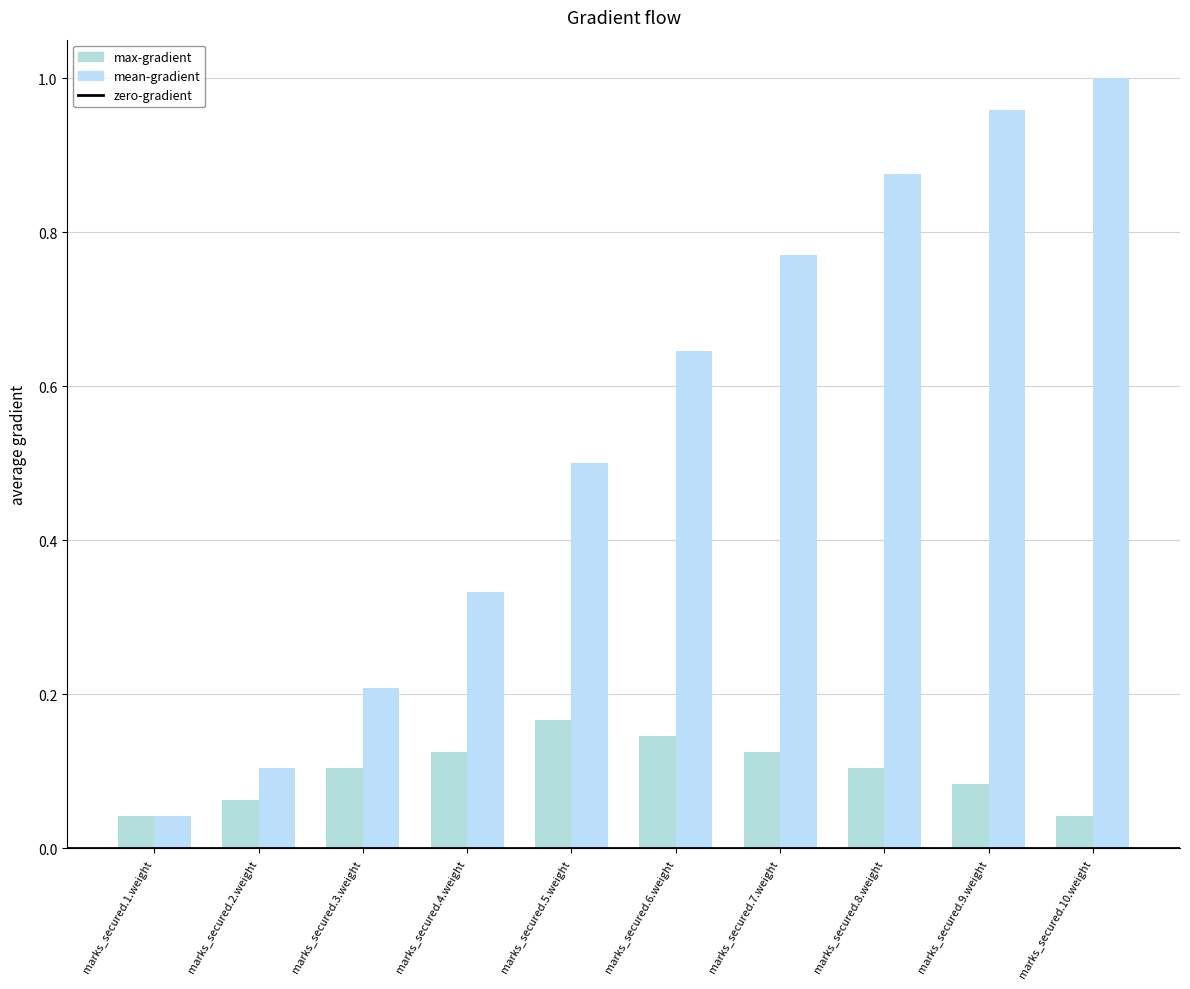

Reading left to right, list all the values displayed in this chart.

max-gradient (P(X)): 0.0	0.1	0.1	0.1	0.2	0.1	0.1	0.1	0.1	0.0
mean-gradient (F(X)): 0.0	0.1	0.2	0.3	0.5	0.6	0.8	0.9	1.0	1.0